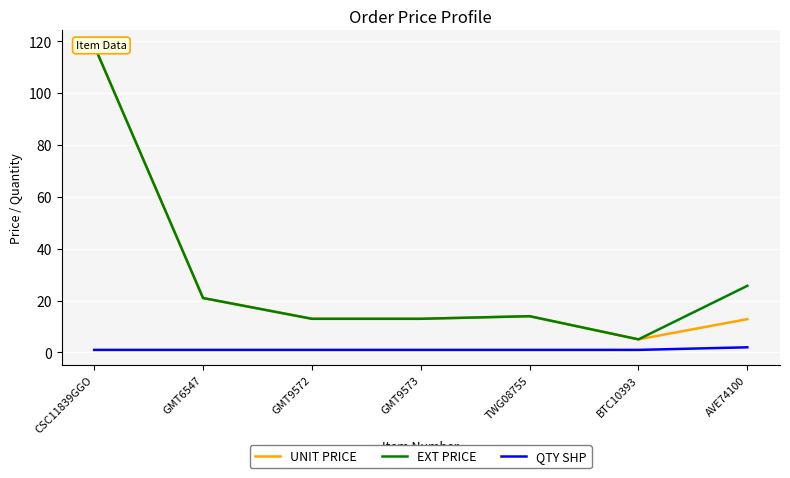

Does the chart display data point markers on the line(s)?

No